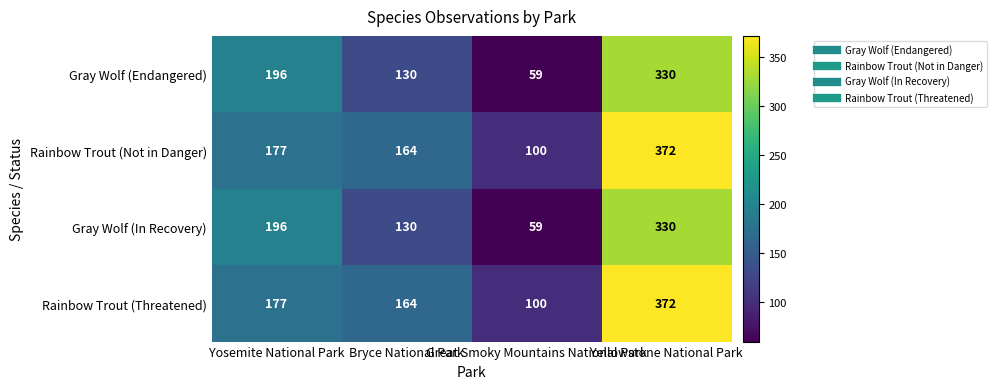

What is the difference between the second highest and minimum values in the Rainbow Trout (Not in Danger) series?

77